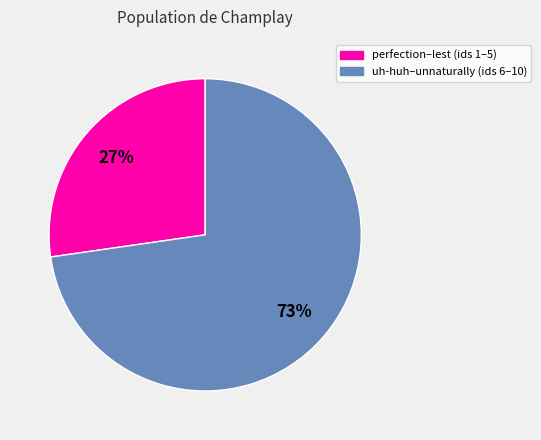

Is there a majority slice in this chart?

Yes